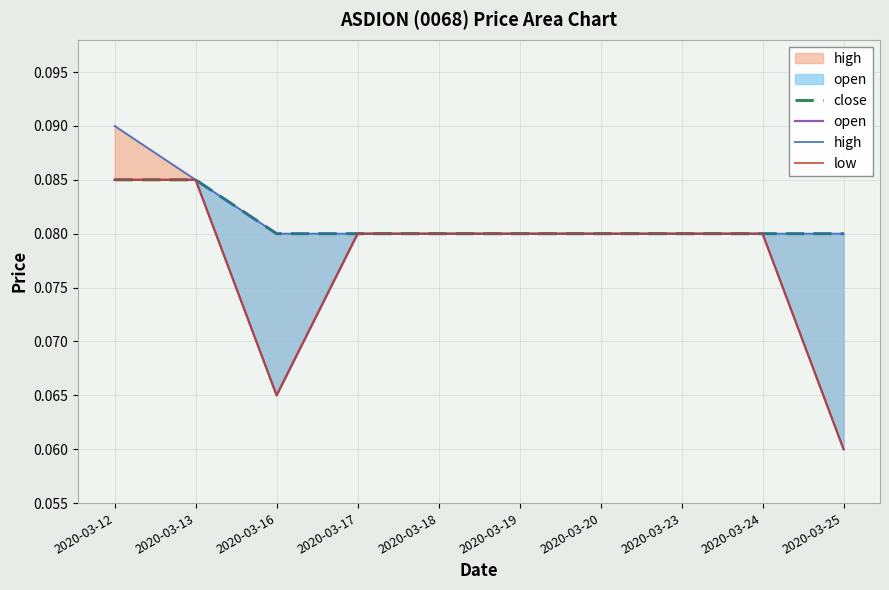

Which has a higher value, 2020-03-23 or 2020-03-20?

2020-03-23